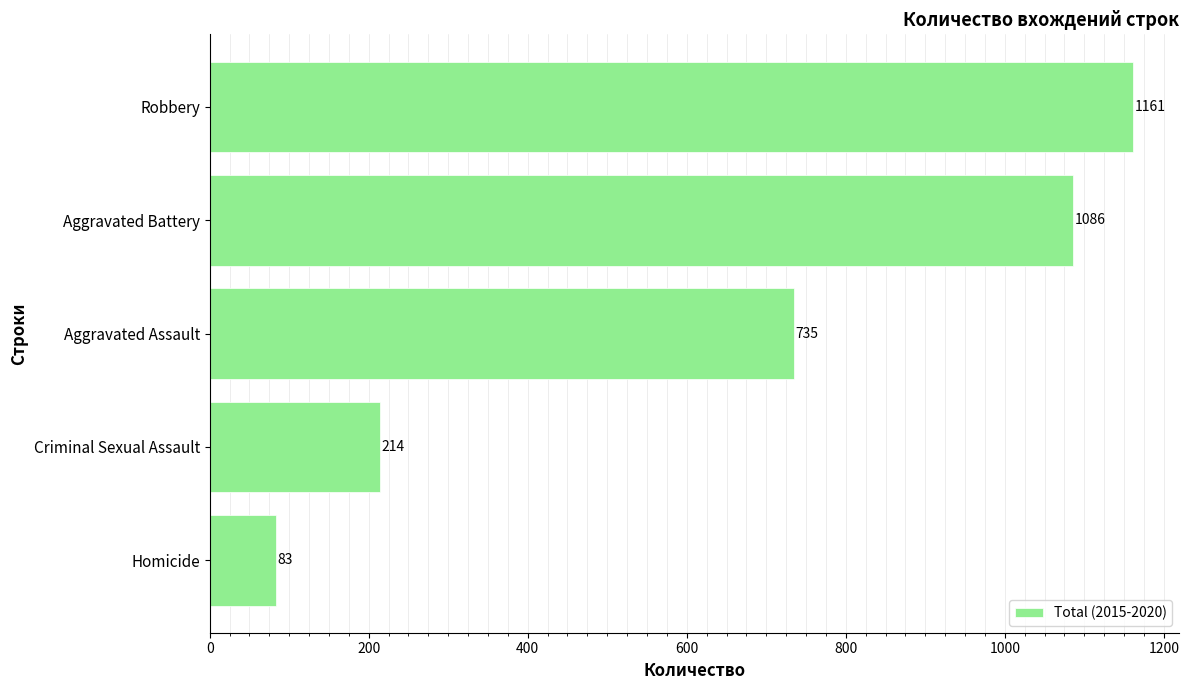

Approximately how many times larger is the value at Aggravated Battery compared to Criminal Sexual Assault?

5.1